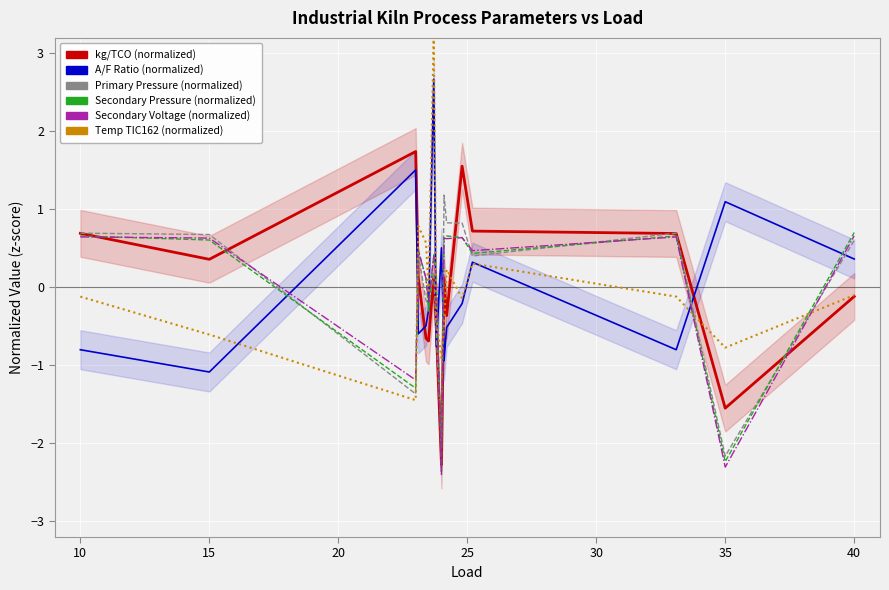

How many categories are shown in the chart?

16